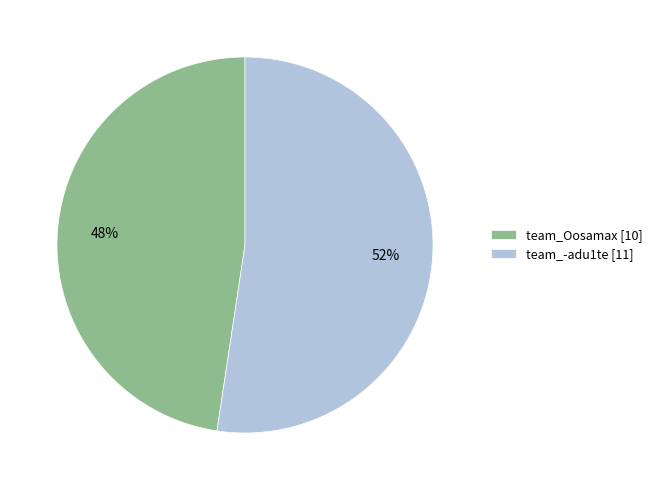

The team_-adu1te slice represents 52% of the pie. True or false?

True